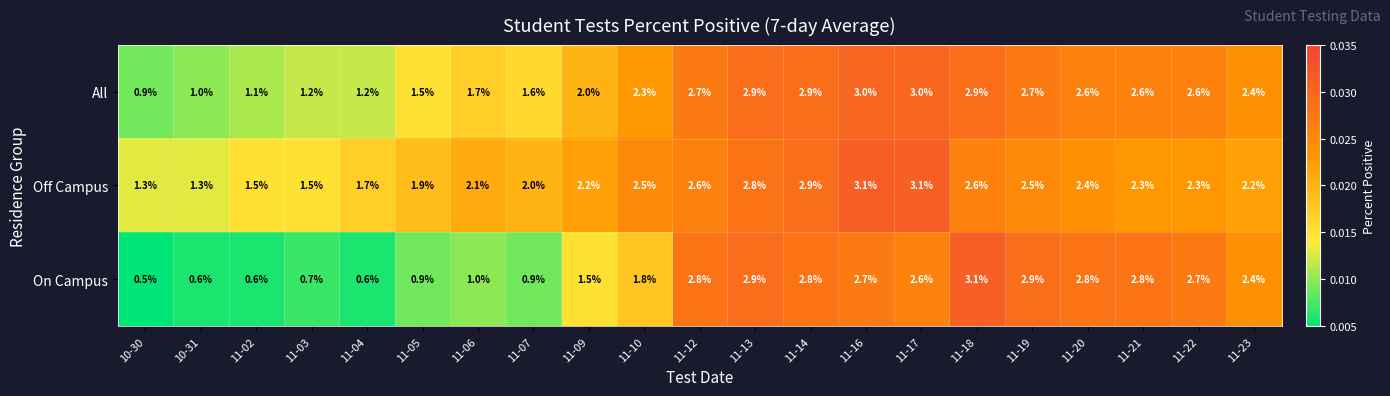

At 11-06, list the series in order from smallest to largest.

On Campus, All, Off Campus